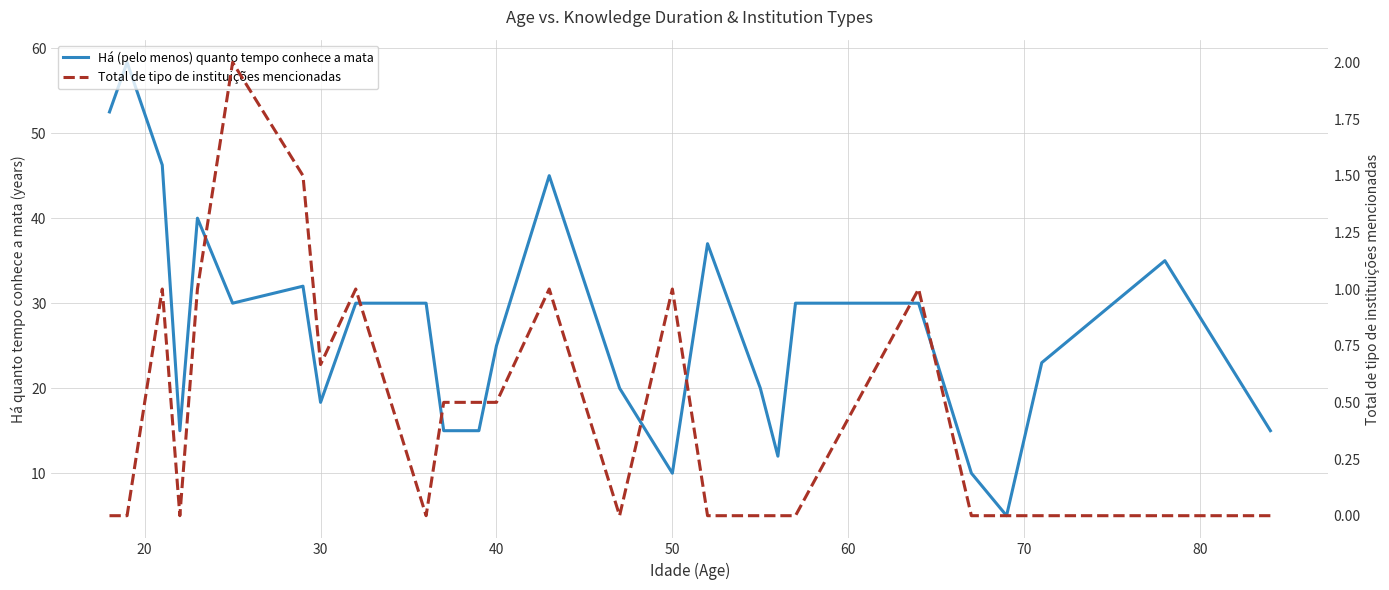

Which series has the largest total across all categories?

Há (pelo menos) quanto tempo conhece a mata